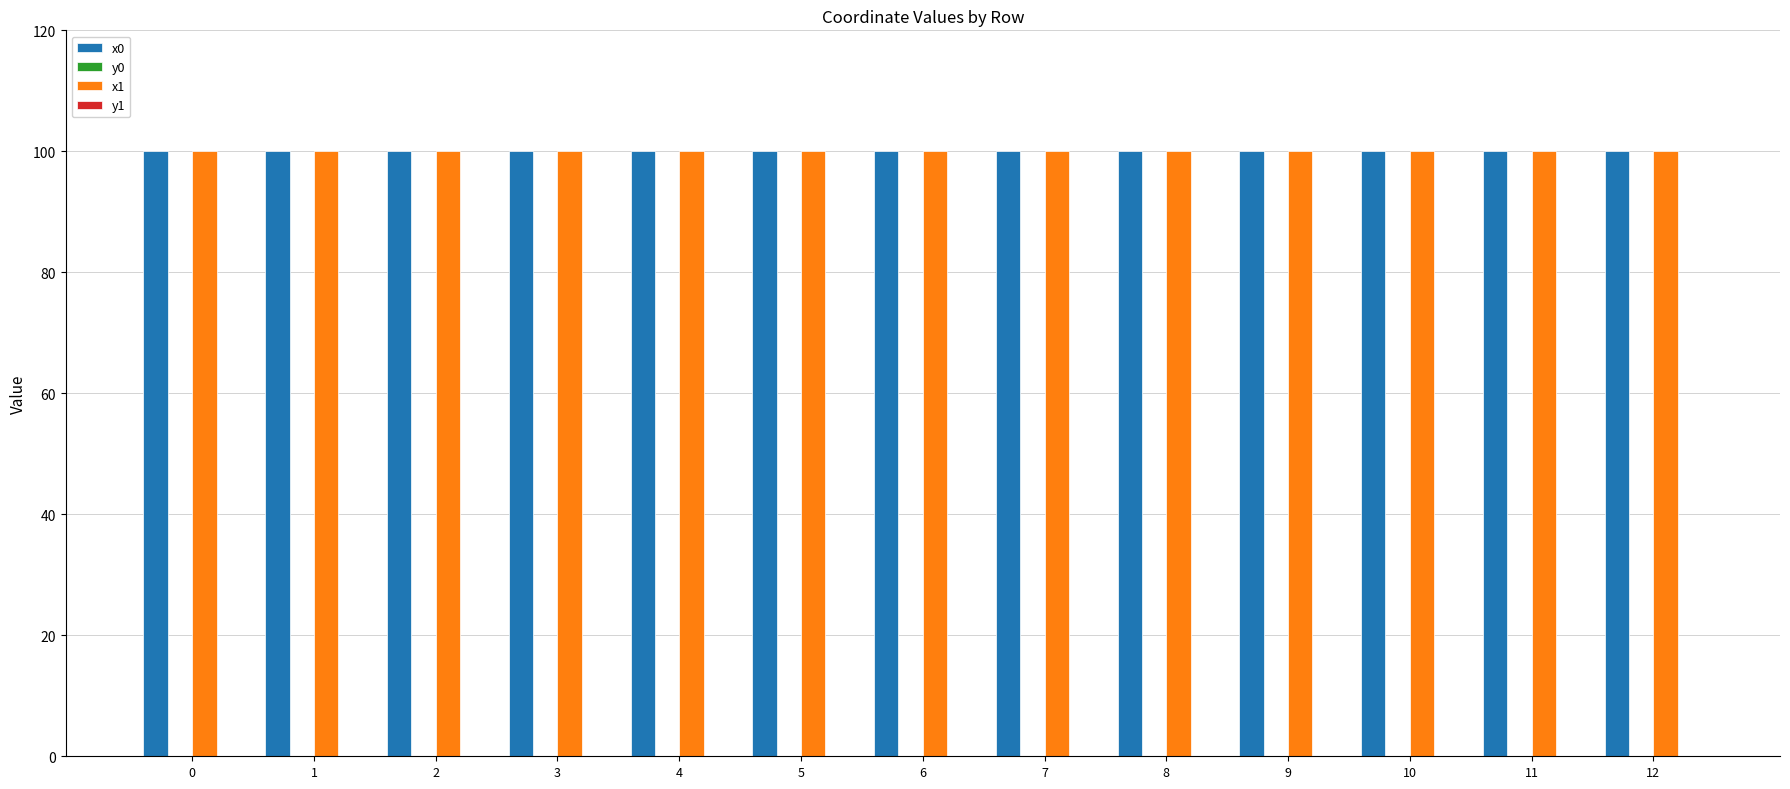

Is it true that x0 equals 100.0 at 3?

True